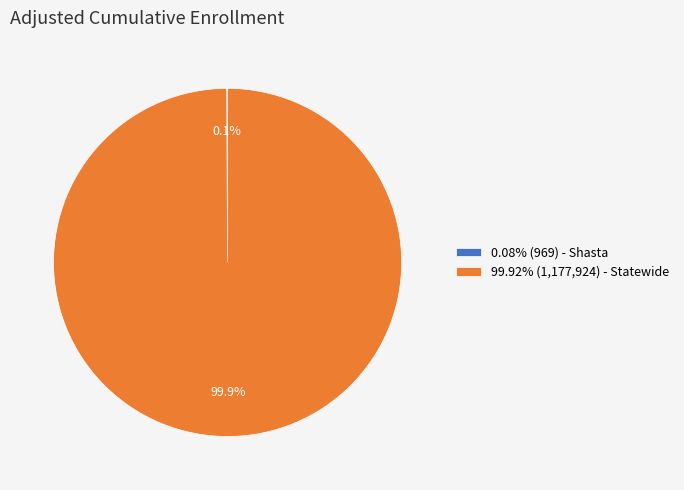

Is there any slice that represents more than half of the pie?

Yes